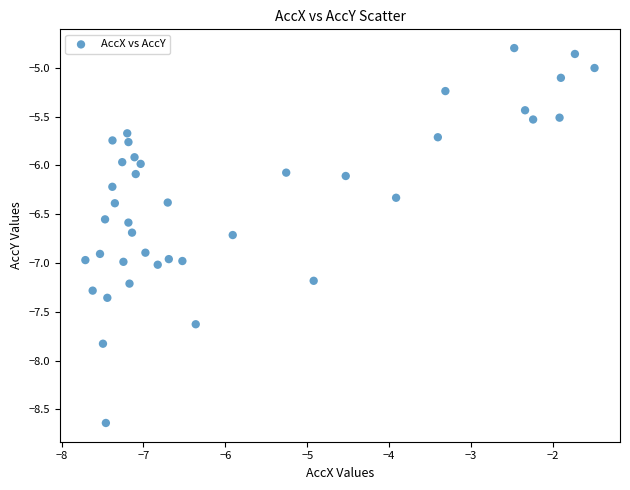

What is the range of Y values (max minus min)?

3.8